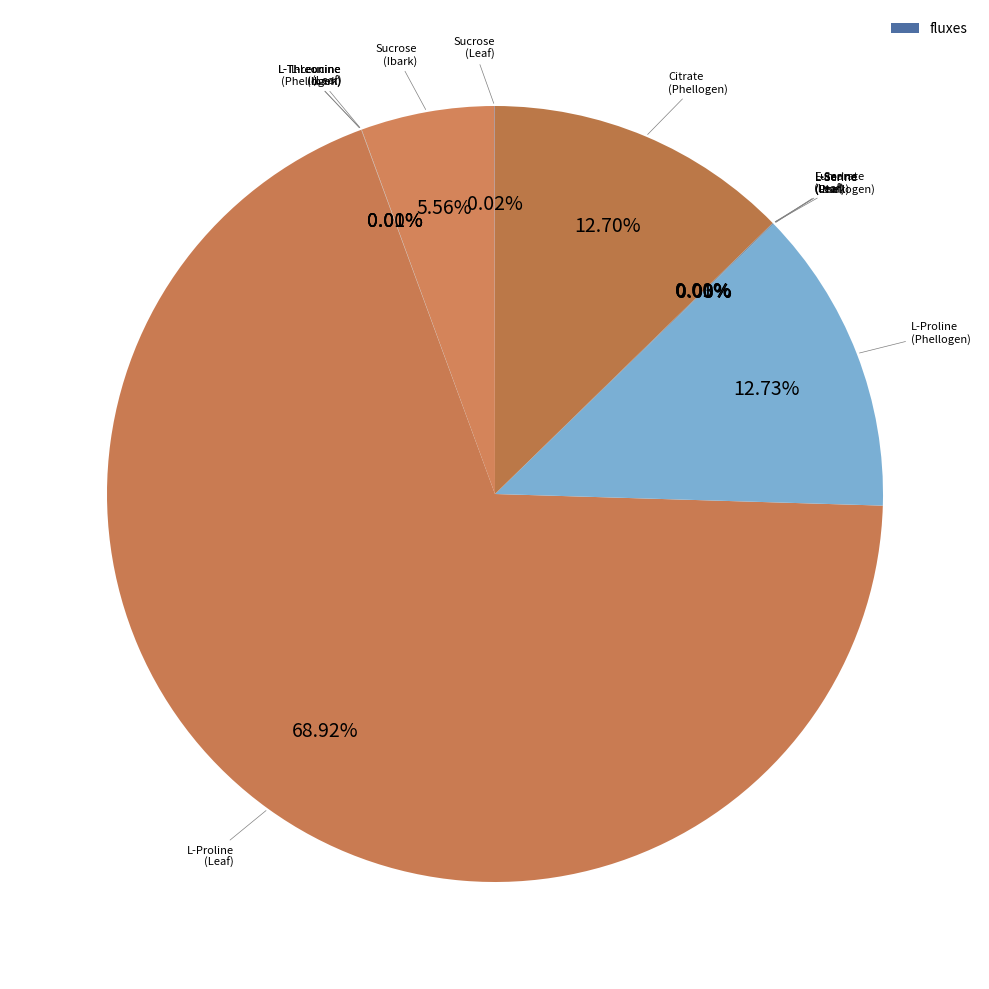

Which category has the smallest portion of the pie?

L-Leucine__Leaf_Day_sp_exchange